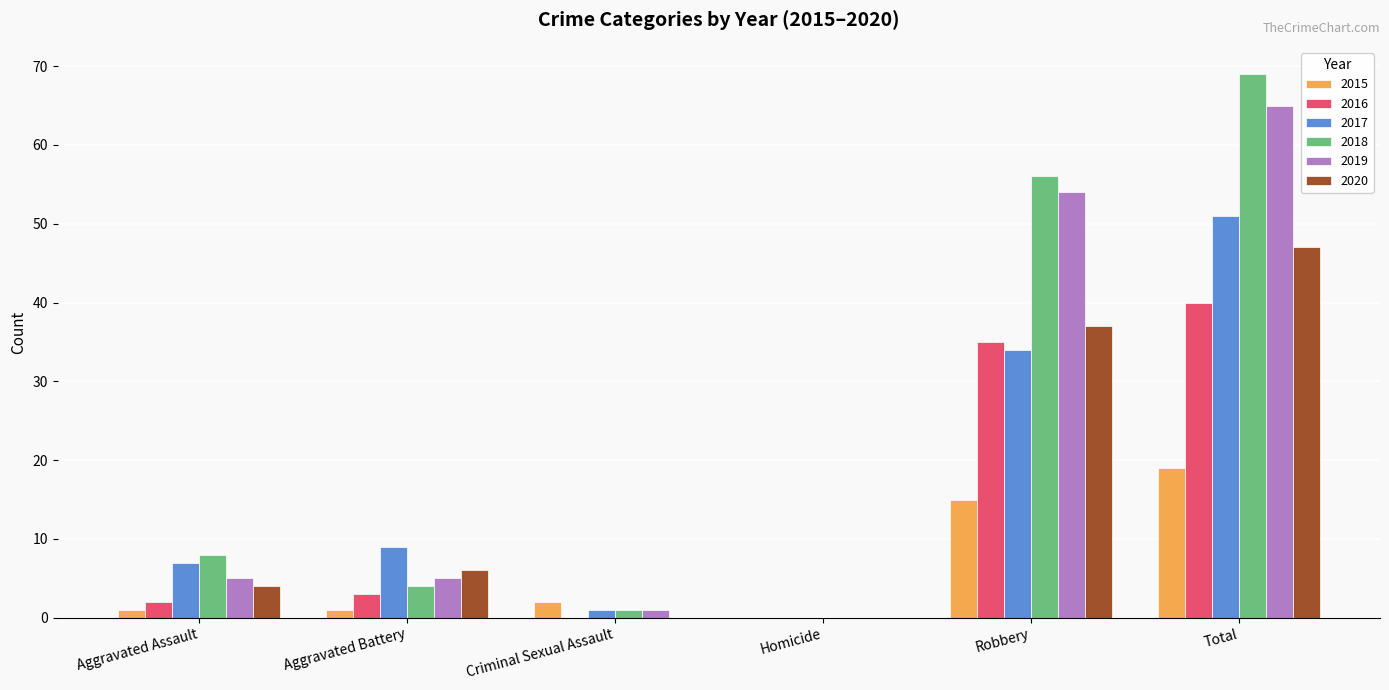

How many groups of bars are there?

6